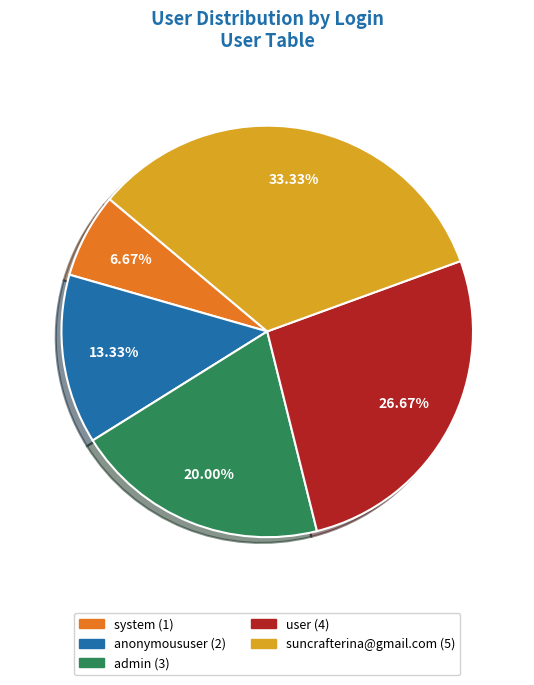

What is the total percentage of user and admin?

46.7%